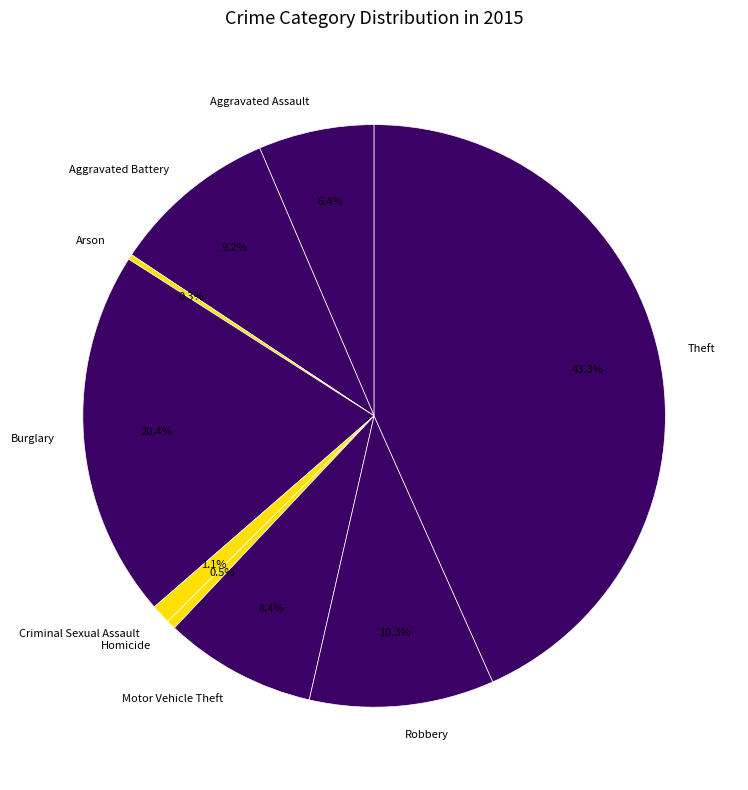

Which slice is the largest?

Theft